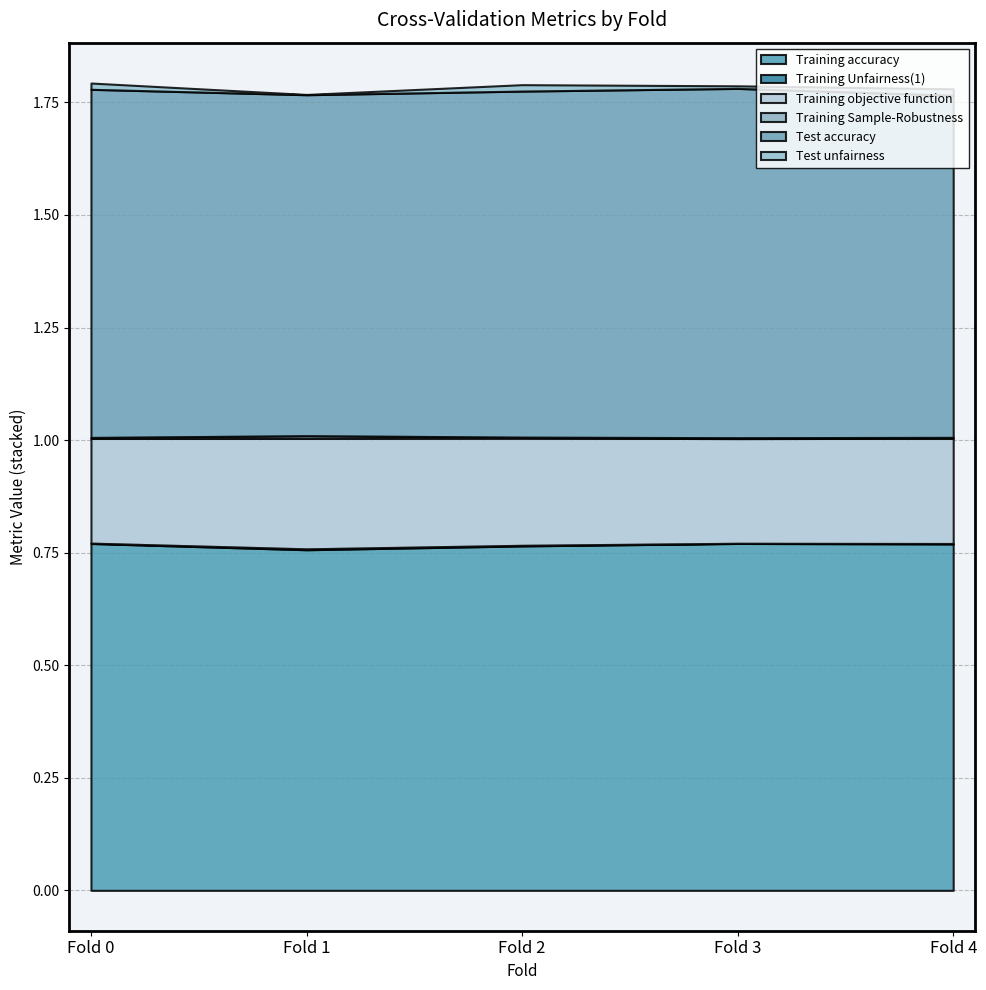

The value of Test unfairness at Fold 1 is 0.0. True or false?

True